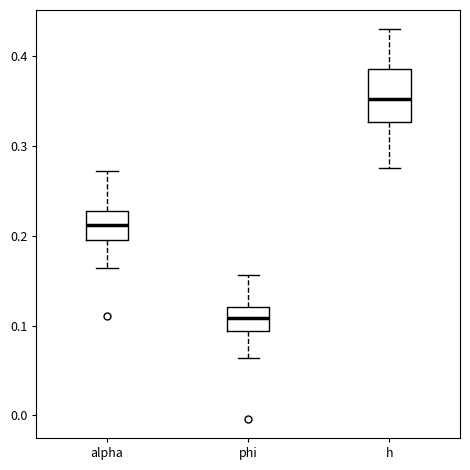

Reading left to right, transcribe this box plot: for each box, give where its median line is, the range the box spans, and where its two whiskers end, as read against the y-axis. The values are not printed on the chart, so give them approximately, as read against the axis.

alpha: median 0.21, box 0.20 to 0.23, whiskers 0.16 to 0.27
phi: median 0.11, box 0.09 to 0.12, whiskers 0.06 to 0.16
h: median 0.35, box 0.33 to 0.39, whiskers 0.28 to 0.43